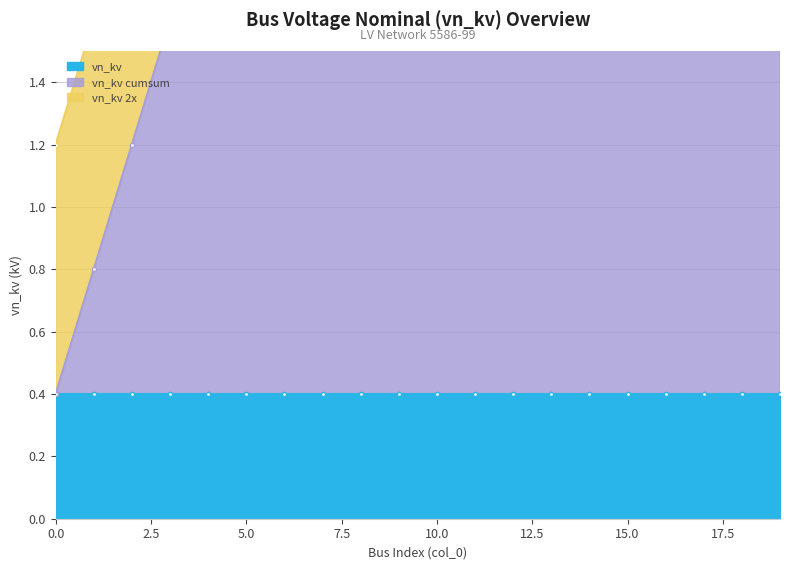

The value of vn_kv_2x at 6 is 1.3. True or false?

False